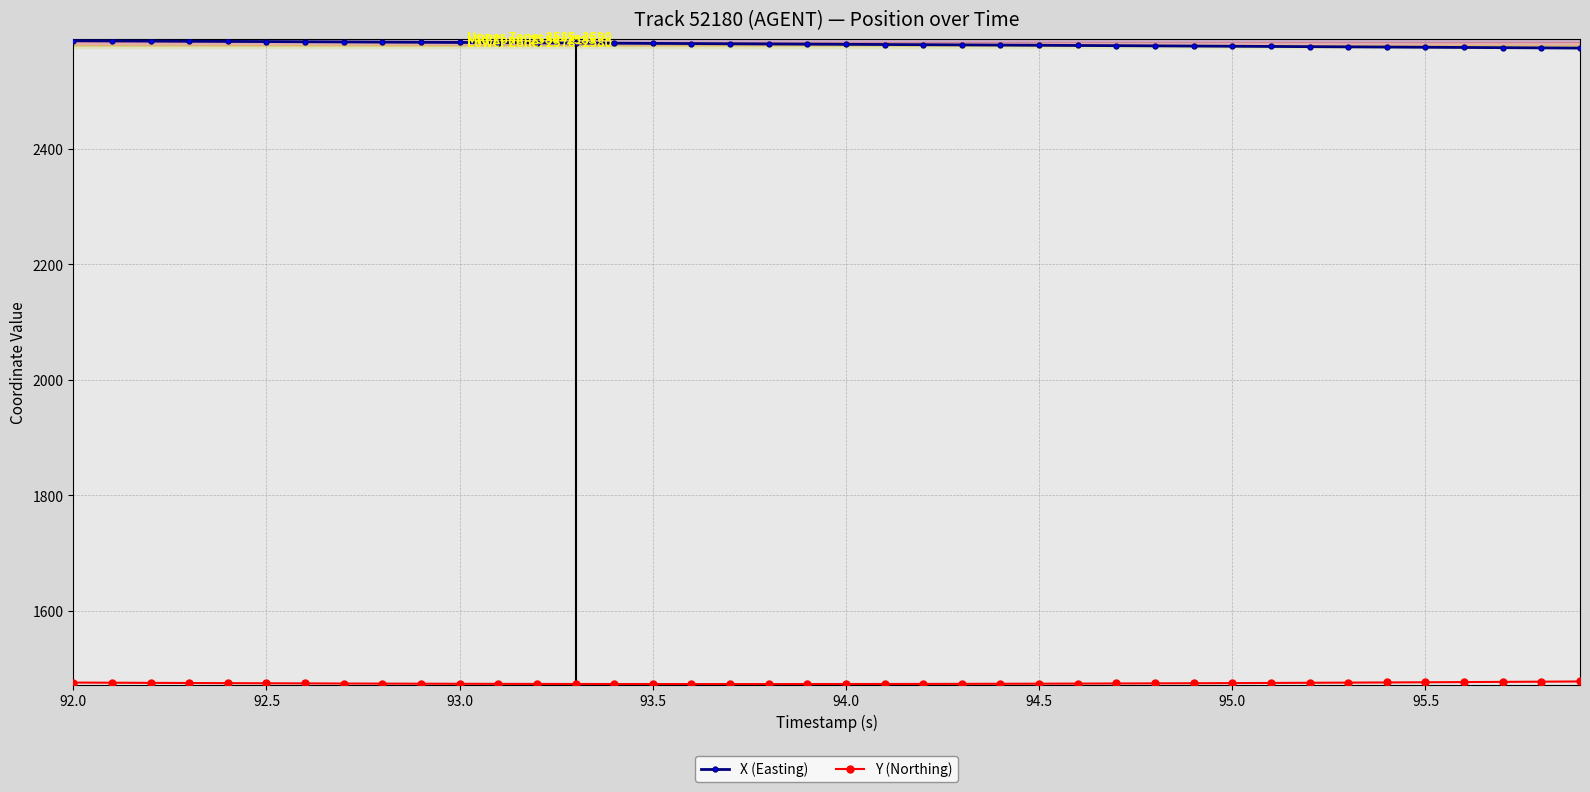

What is the value of the X (Easting) point at the 14th from the left?

2583.4